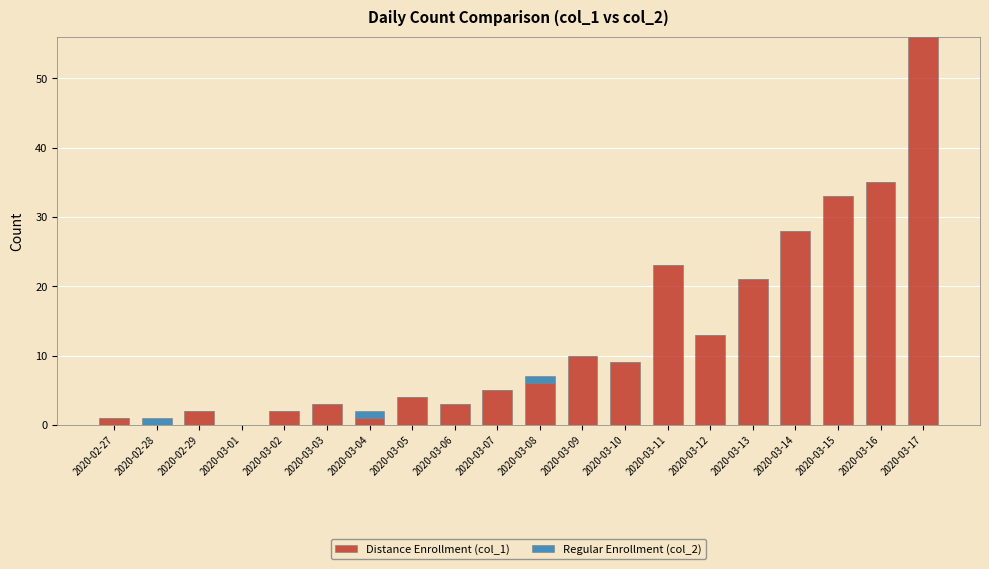

True or false: Distance Enrollment (col_1) has a value of 2 at 2020-03-02.

True